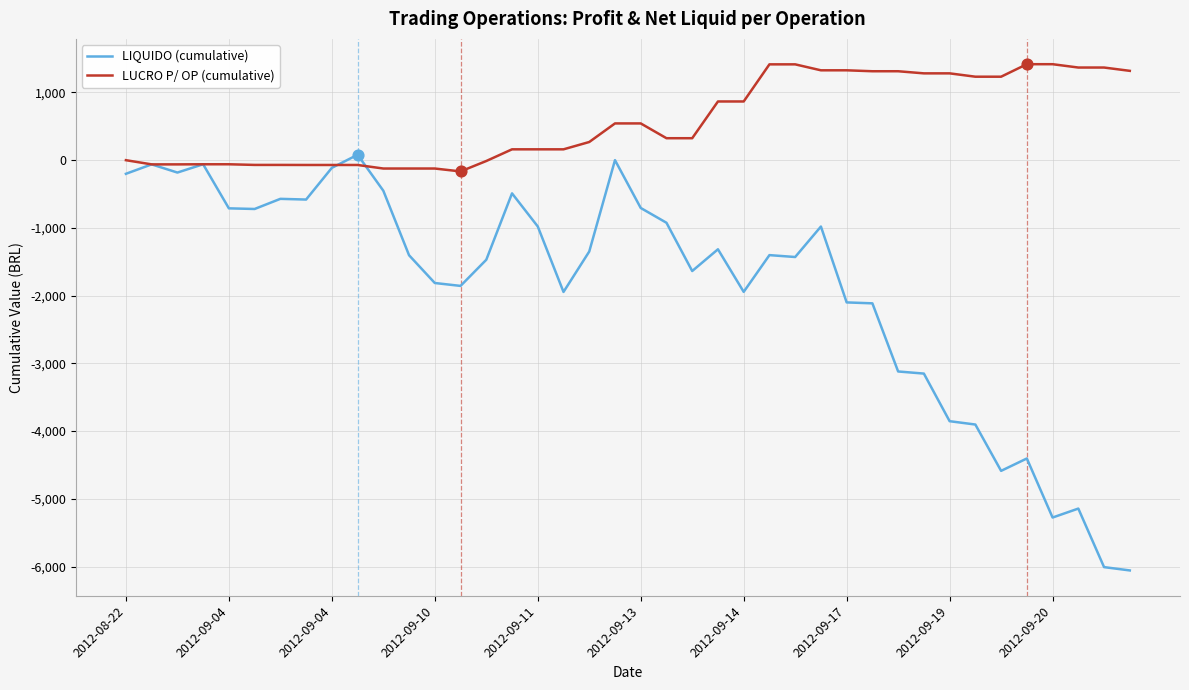

What is the maximum value for LUCRO P/ OP (cumulative)?

1417.4